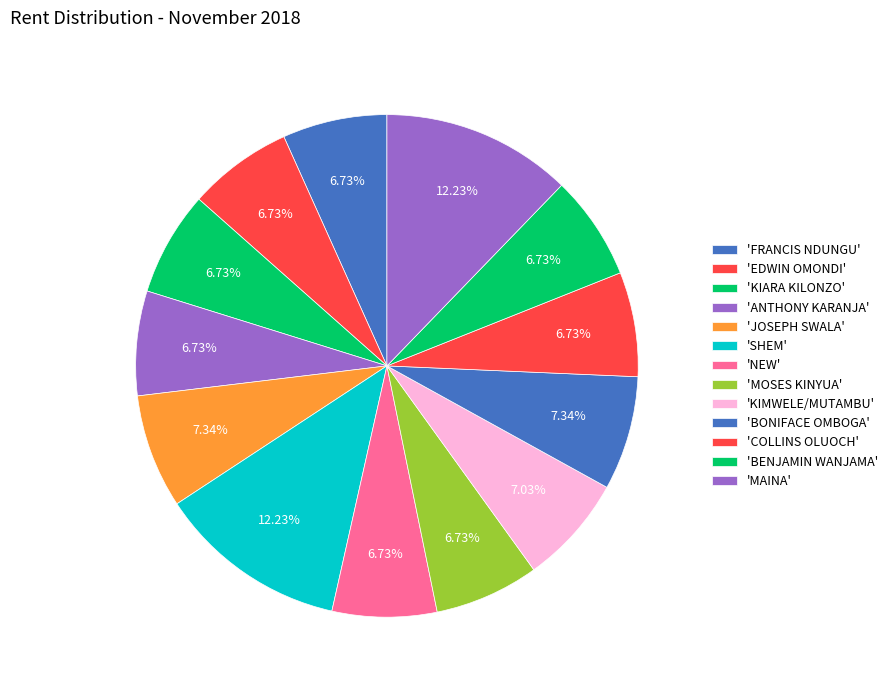

Which category has the biggest portion of the pie?

SHEM